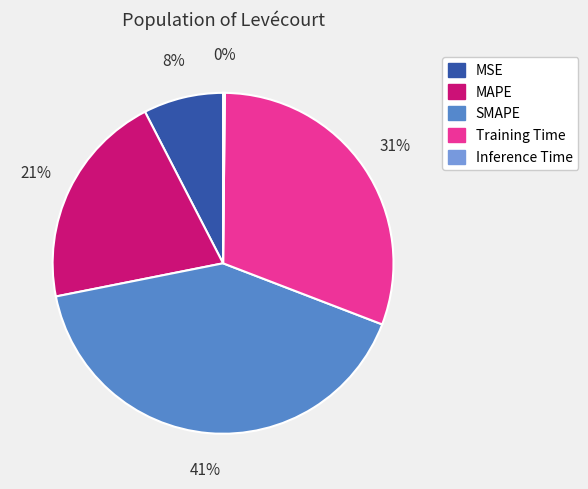

What percentage is the MAPE slice, to the nearest percent?

21%